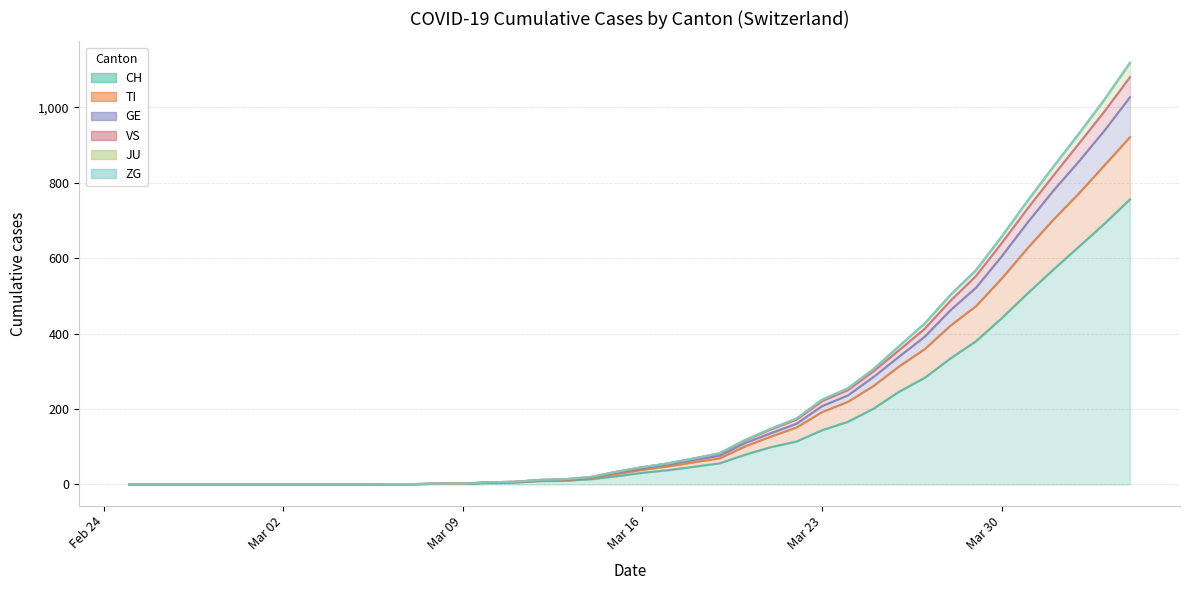

What is the maximum value for CH?

756